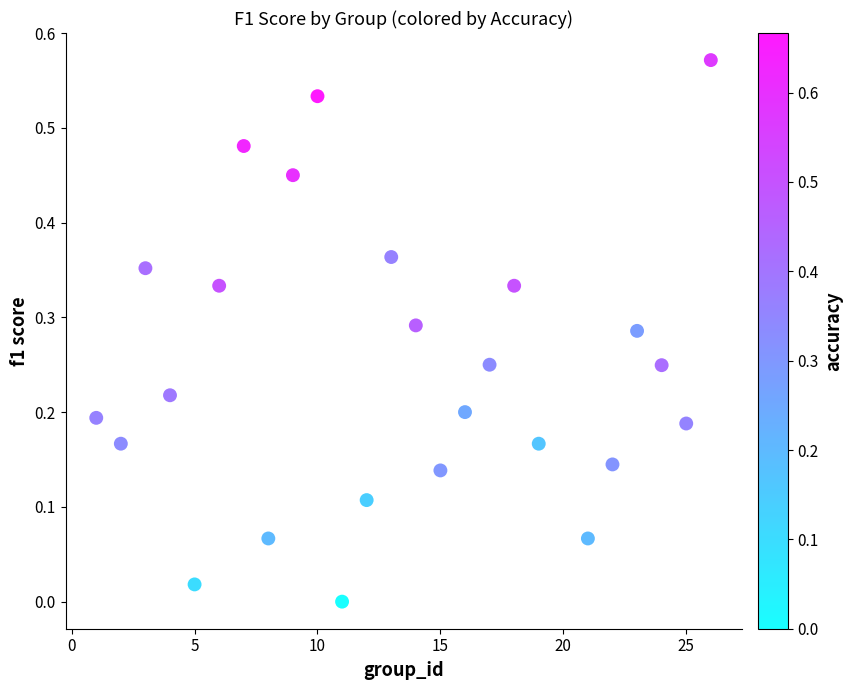

What is the range of X values (max minus min)?

25.0